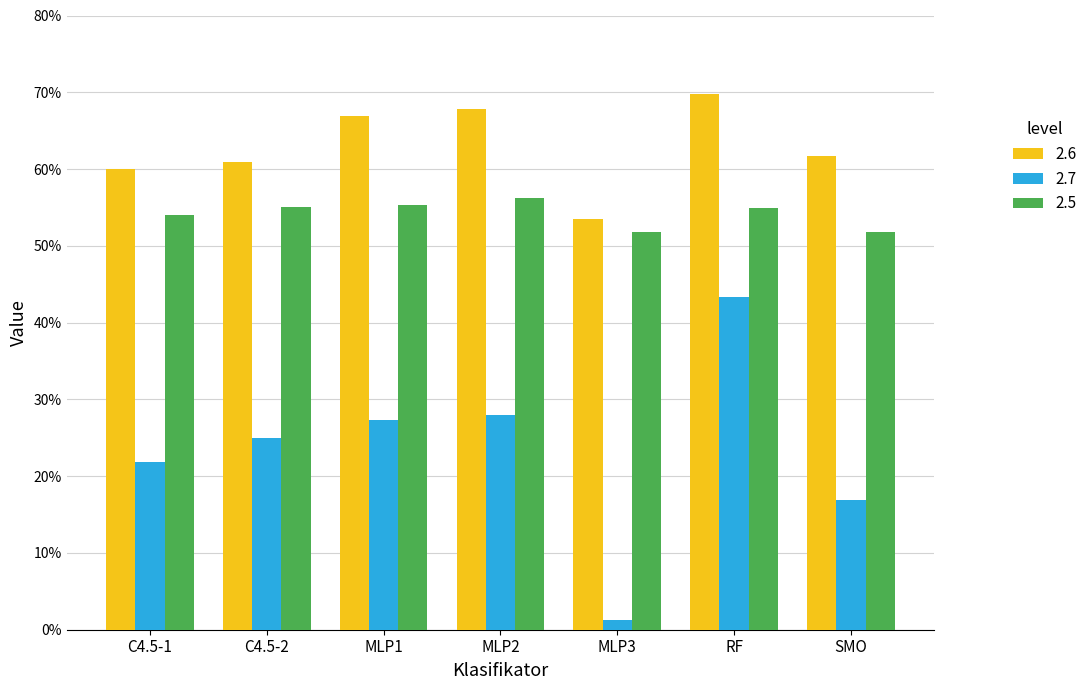

List the series in order of their overall mean, highest first.

2.6, 2.5, 2.7